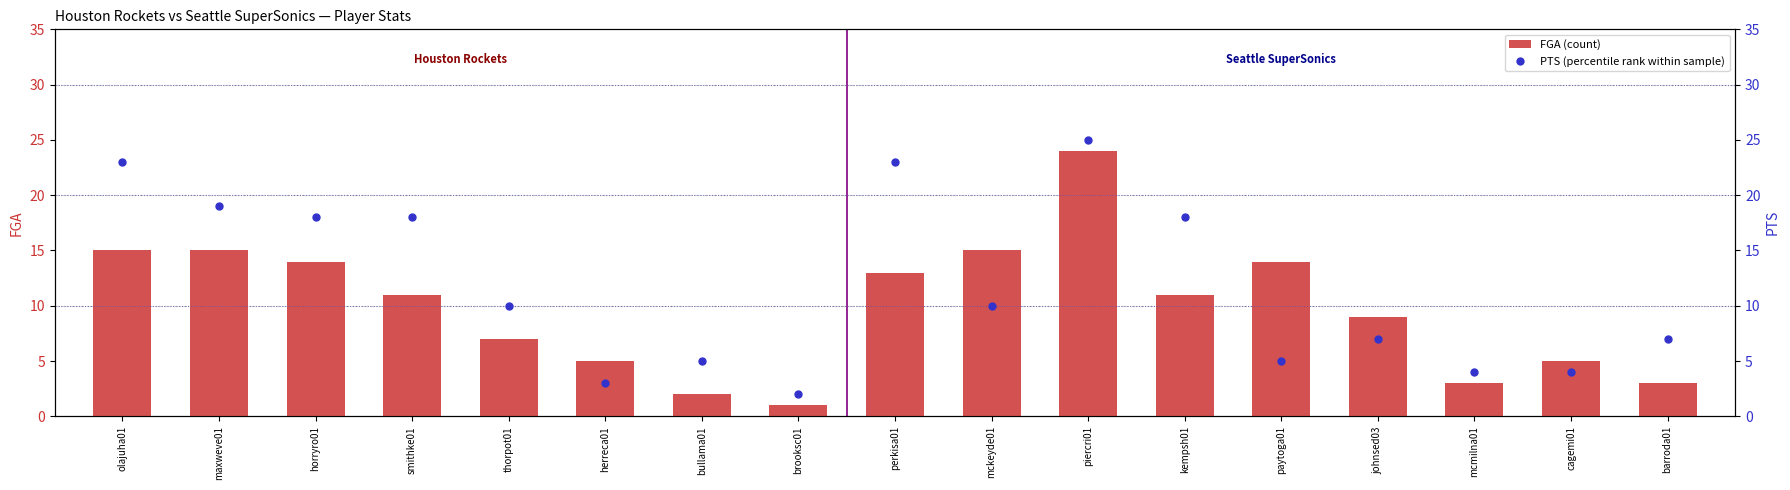

What is the sum of all FGA values?

167